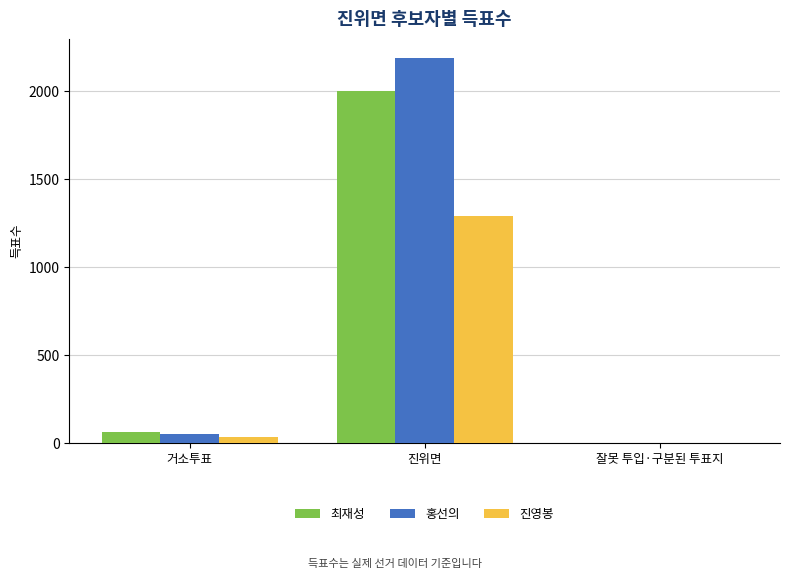

Between 진위면 and 잘못 투입·구분된 투표지, which series saw the biggest shift?

홍선의